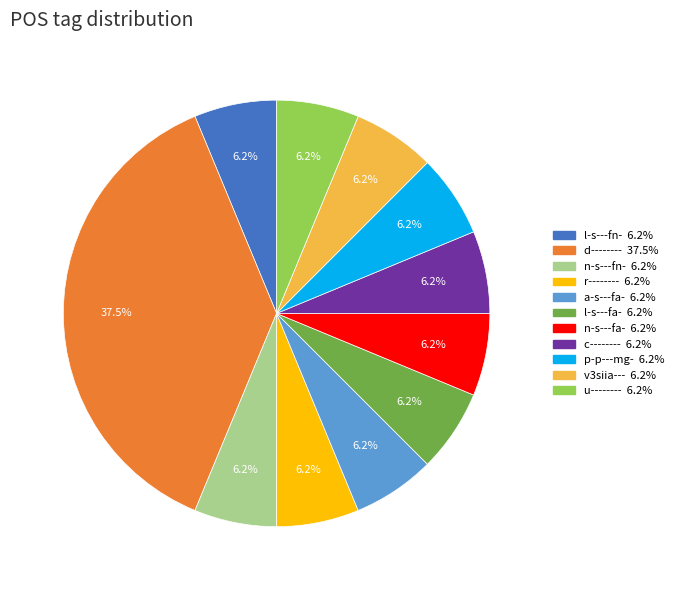

Is there a majority slice in this chart?

No